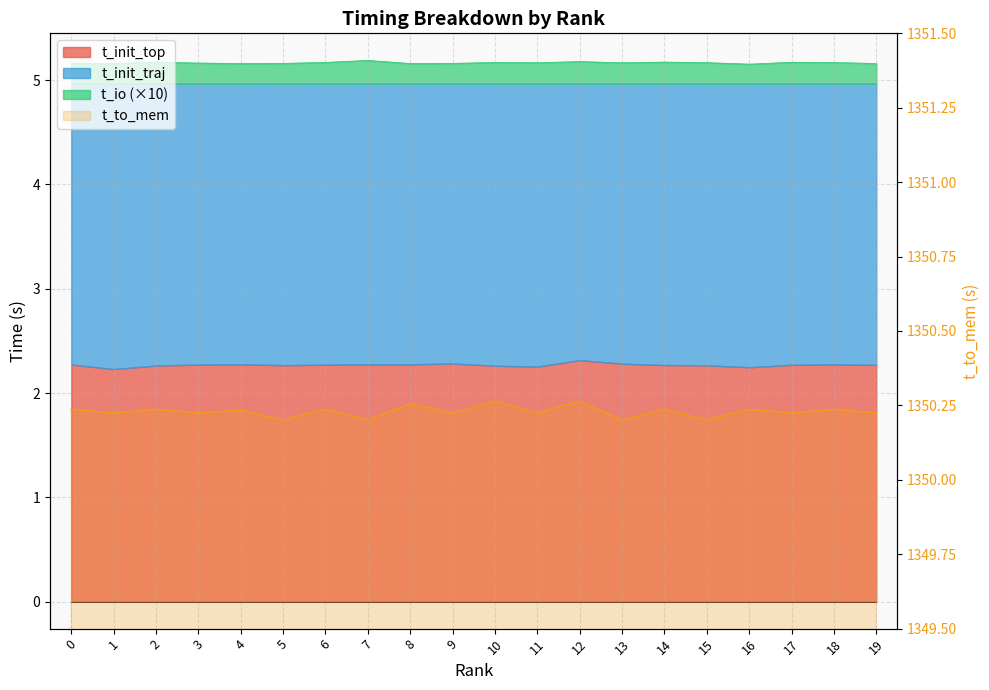

What is the ratio of the value at 19 to the value at 5?

1.0